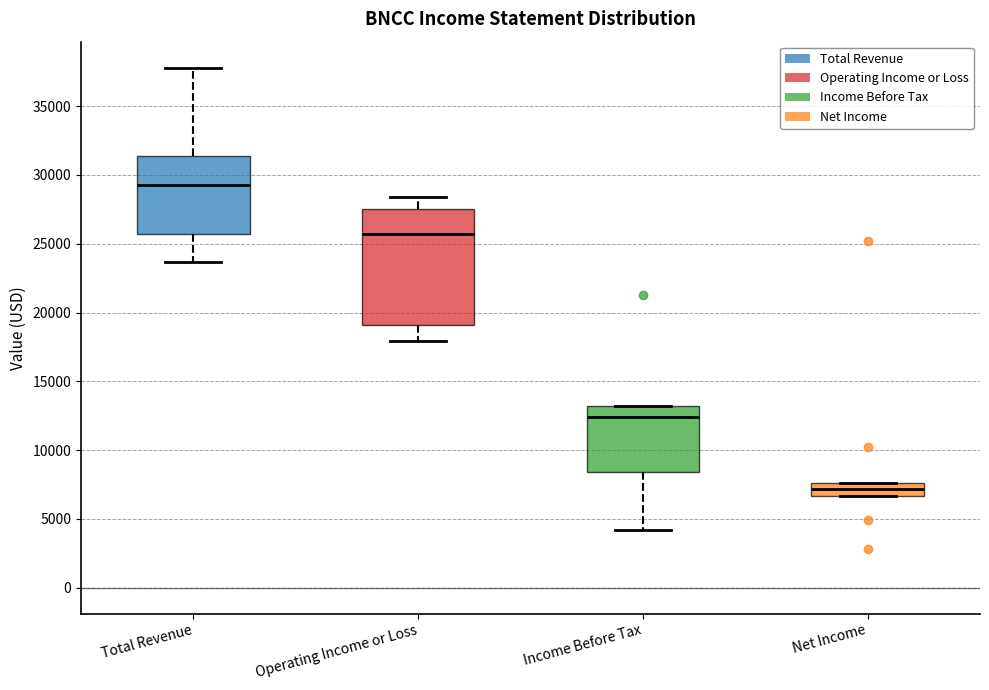

Where does the median line of the box for Operating Income or Loss sit on the y-axis? The values are not printed on the chart, so give them approximately, as read against the axis.

25500